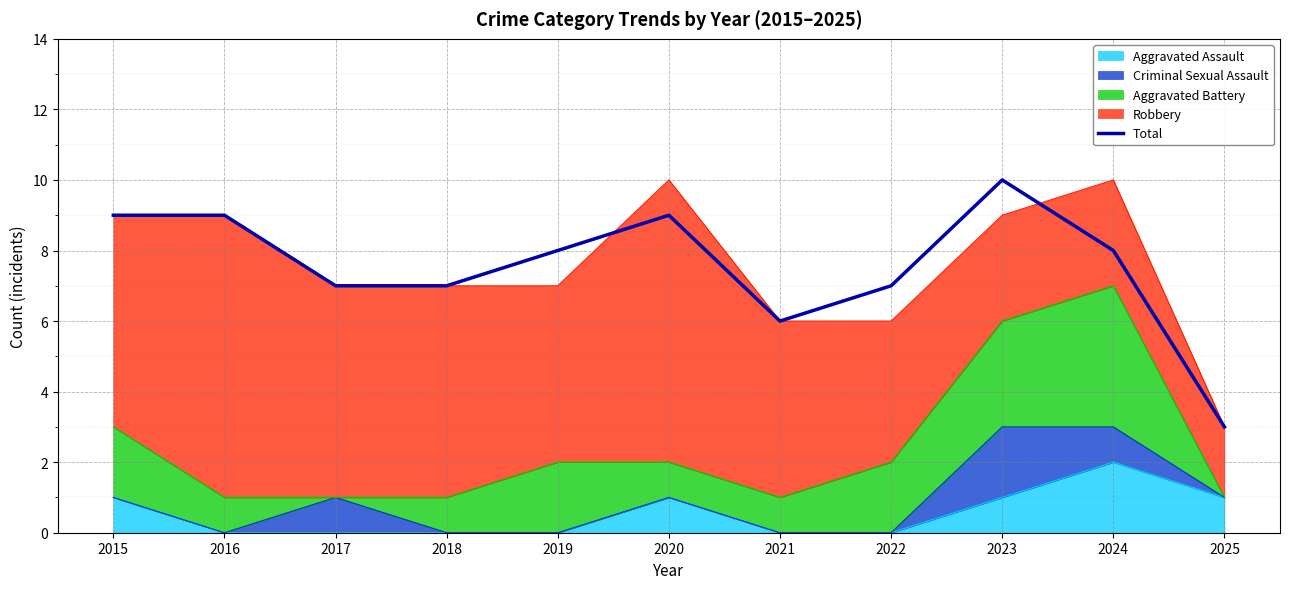

What is the value of the 4th point from the left?

7